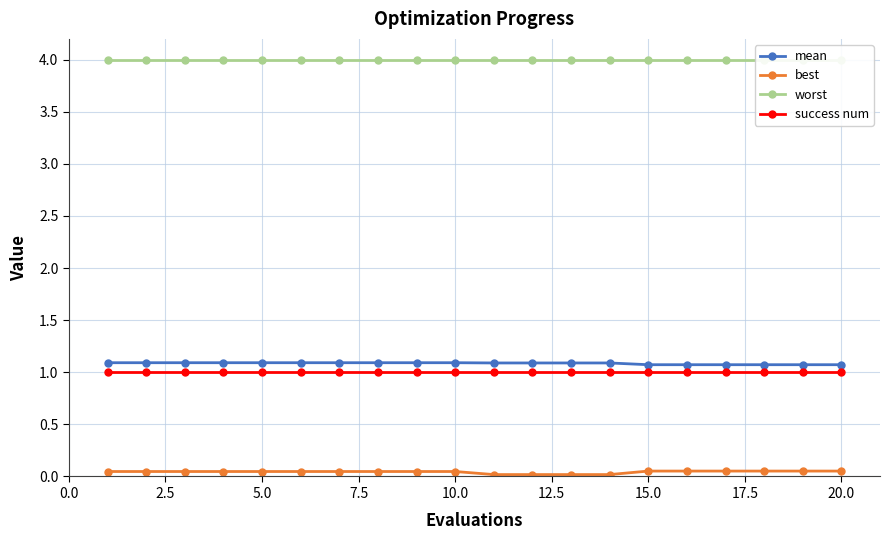

The success num series shows 0.5 at 15.0. True or false?

False